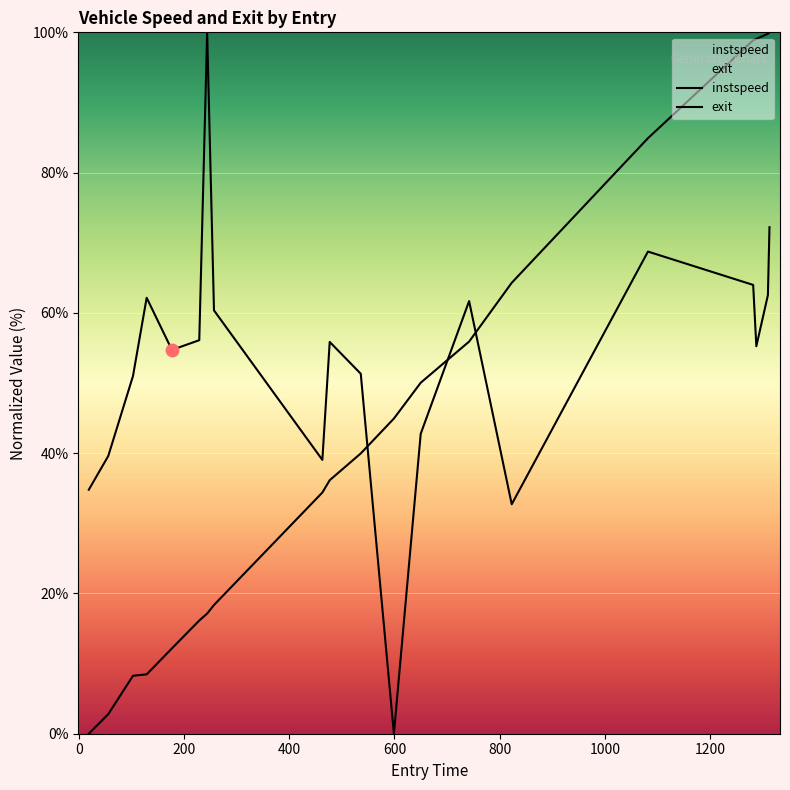

What are all the series names shown in the legend?

instspeed, exit